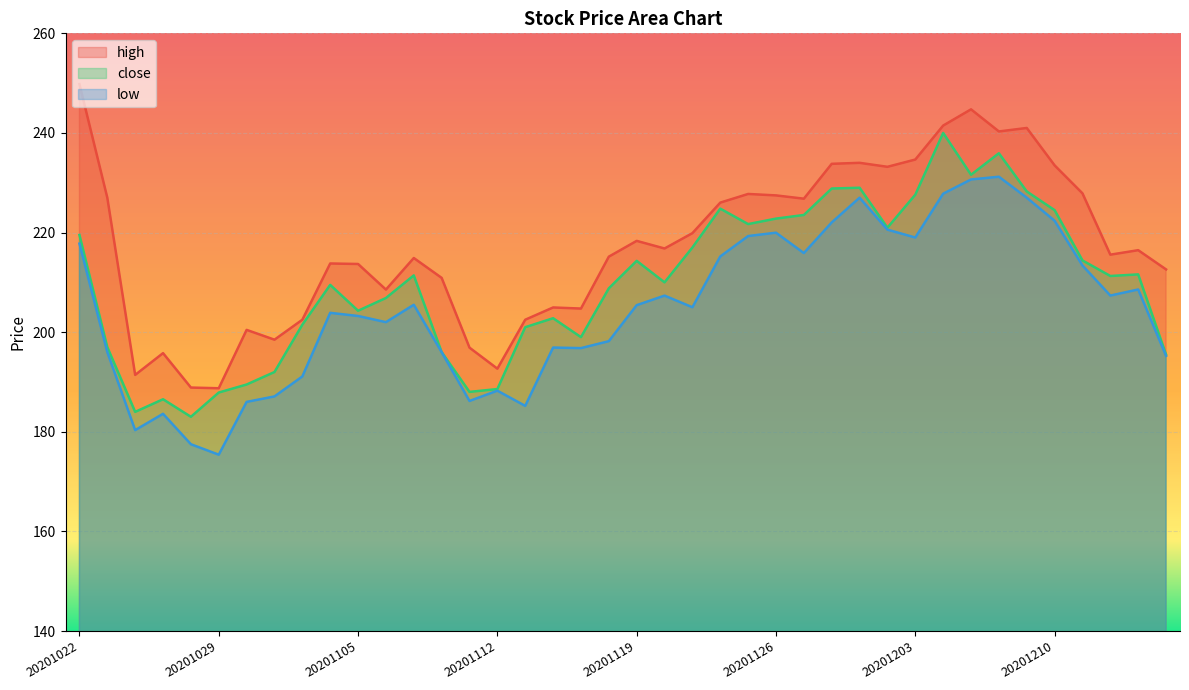

At which category does the chart reach its minimum across all series?

20201029